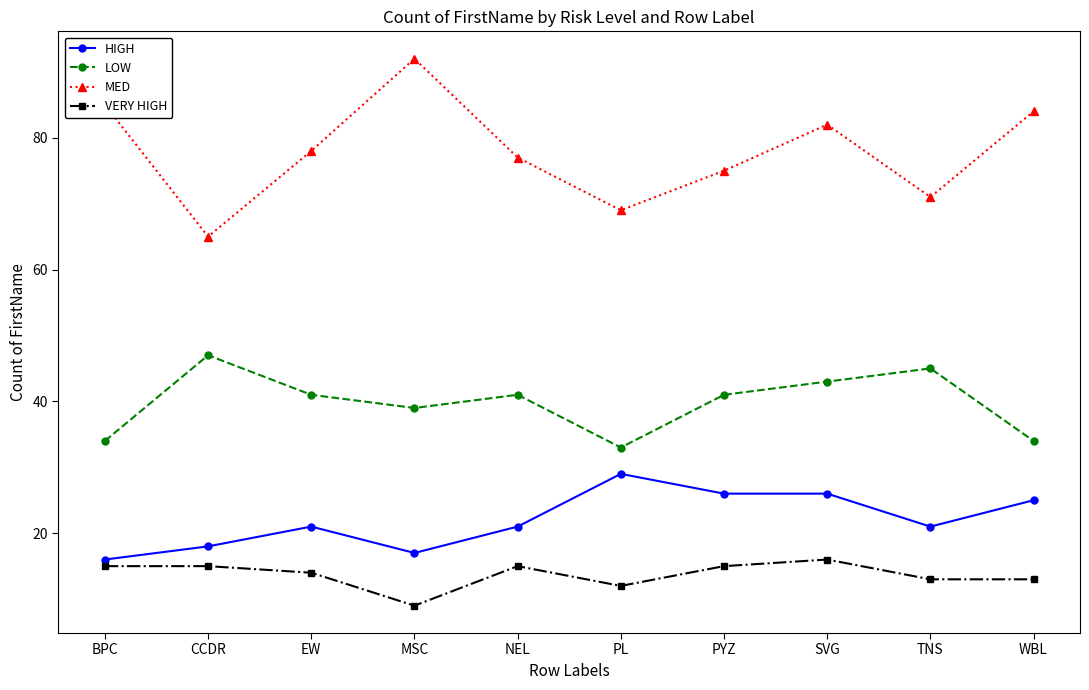

What are all the series names shown in the legend?

HIGH, LOW, MED, VERY HIGH